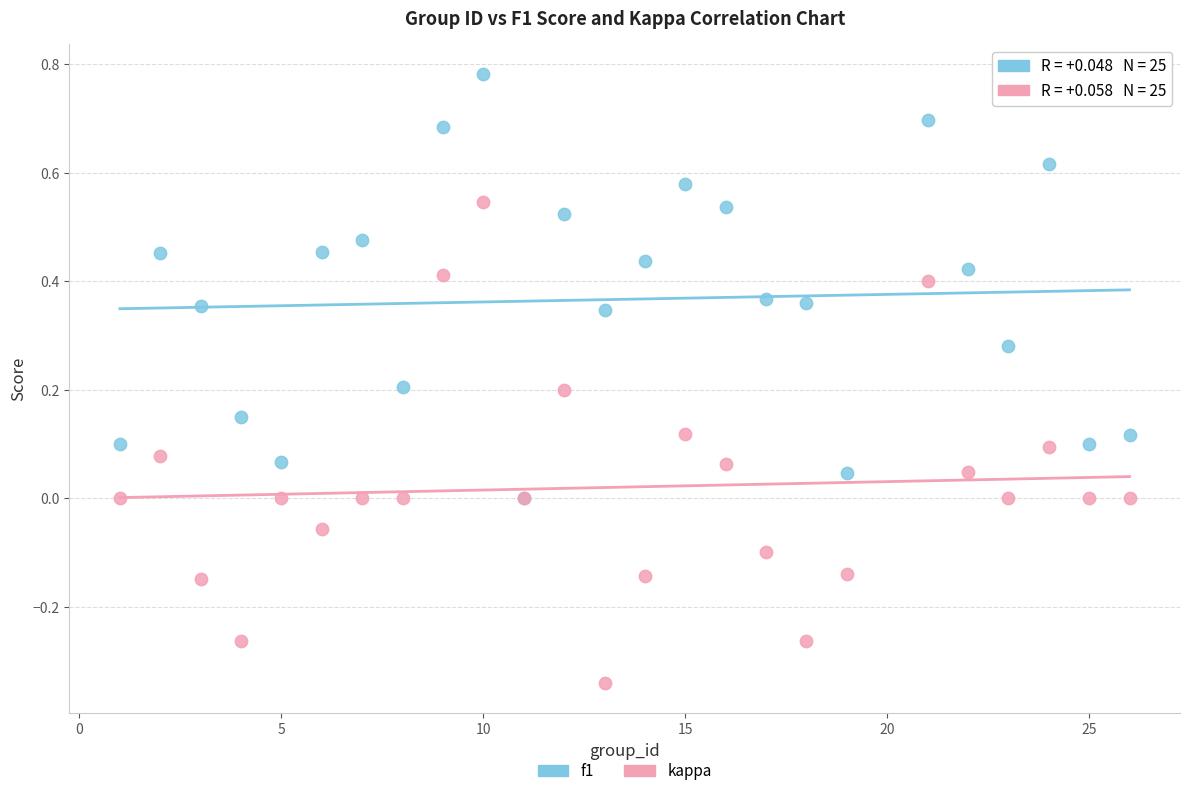

Which series has the largest Y range (max minus min)?

kappa